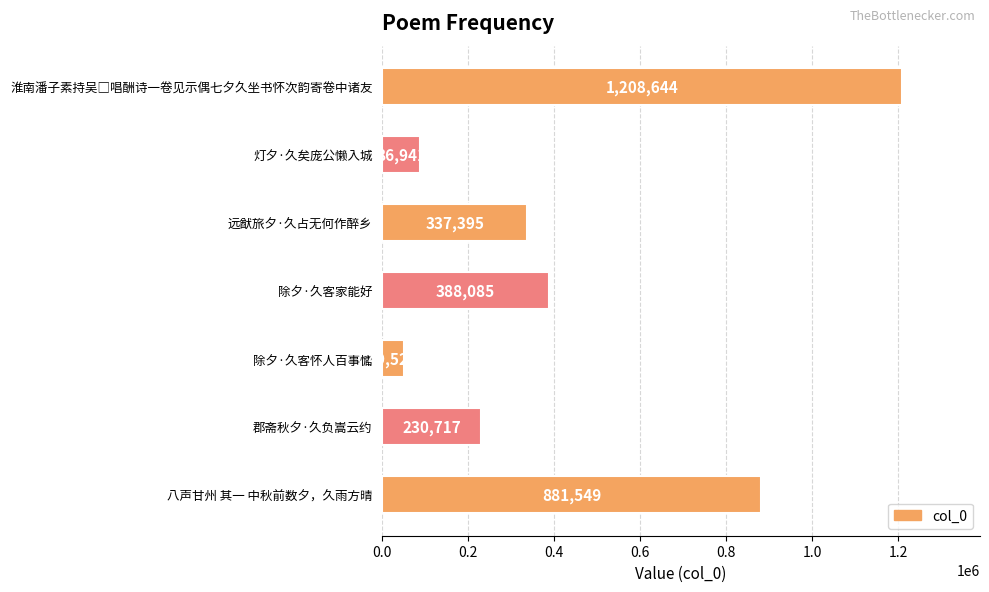

What is the greatest value displayed?

1208644